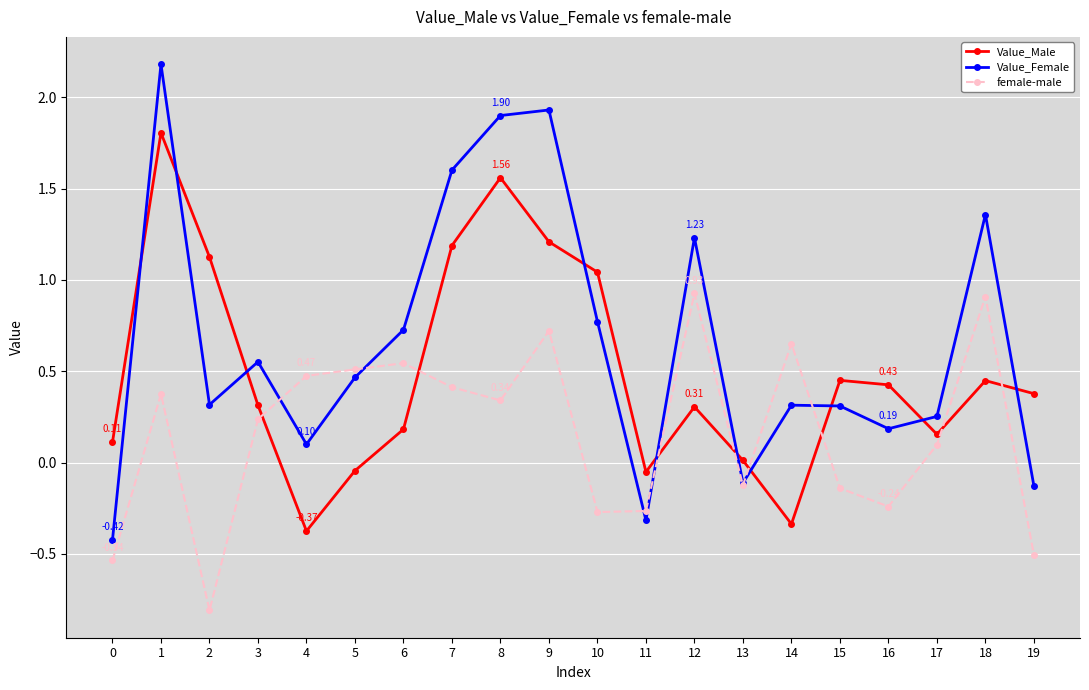

How many data points in female-male are above 0?

12